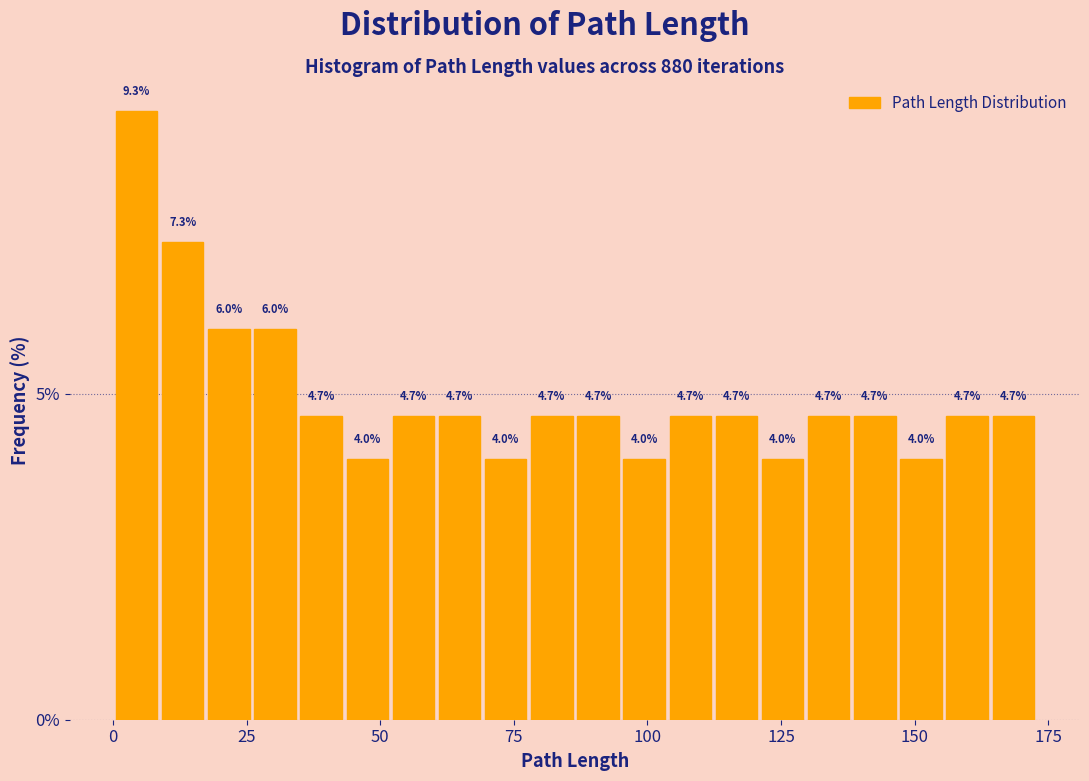

Read against the x-axis, roughly where is the centre of the tallest bar?

5